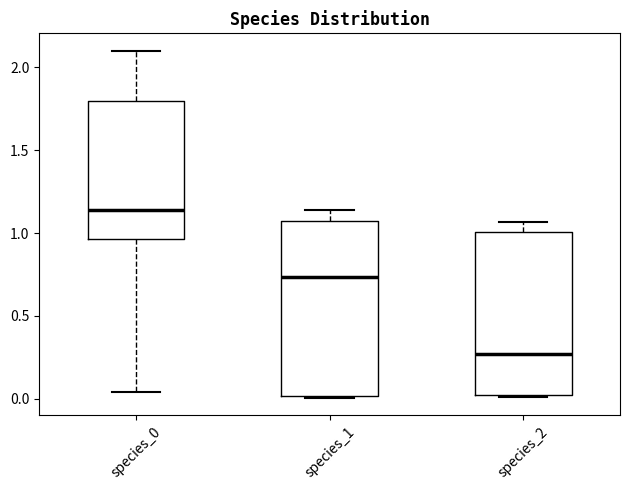

Where does the upper whisker of the box for species_0 end on the y-axis? The values are not printed on the chart, so give them approximately, as read against the axis.

2.10